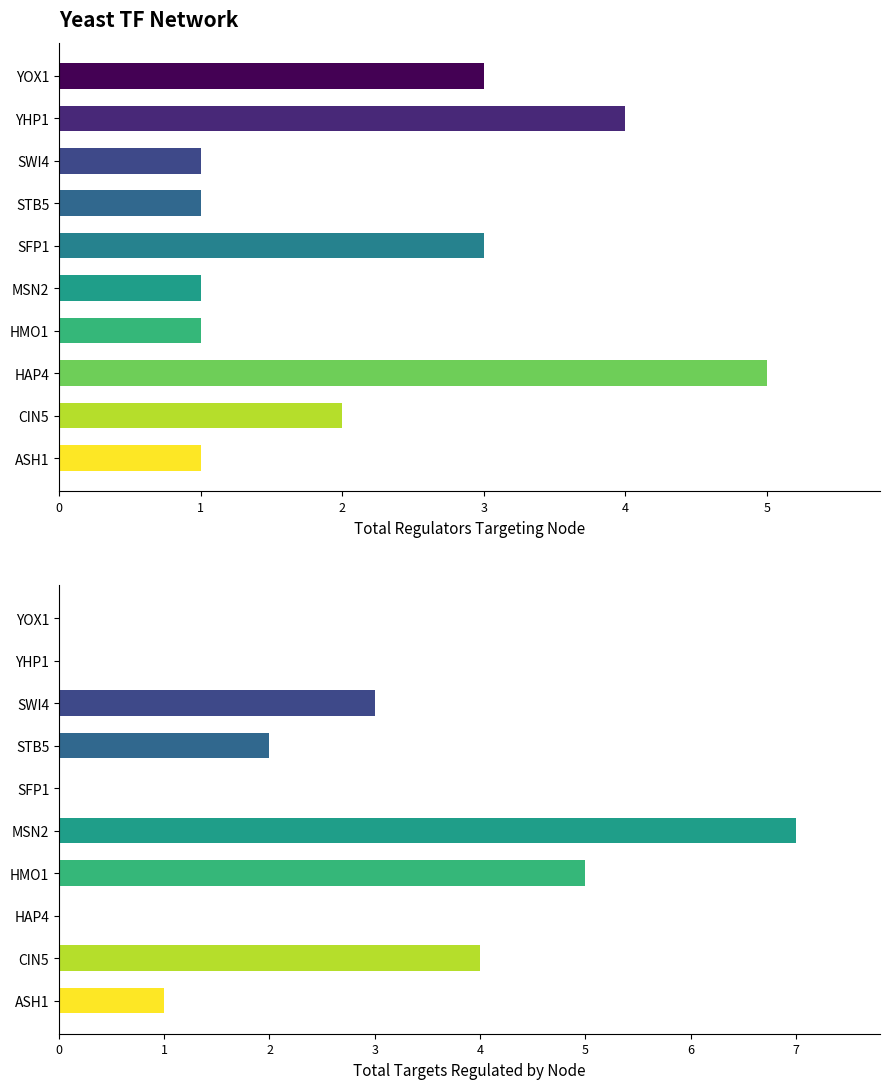

Is the value of MSN2 at MSN2 greater than the value of SWI4 at ASH1?

No